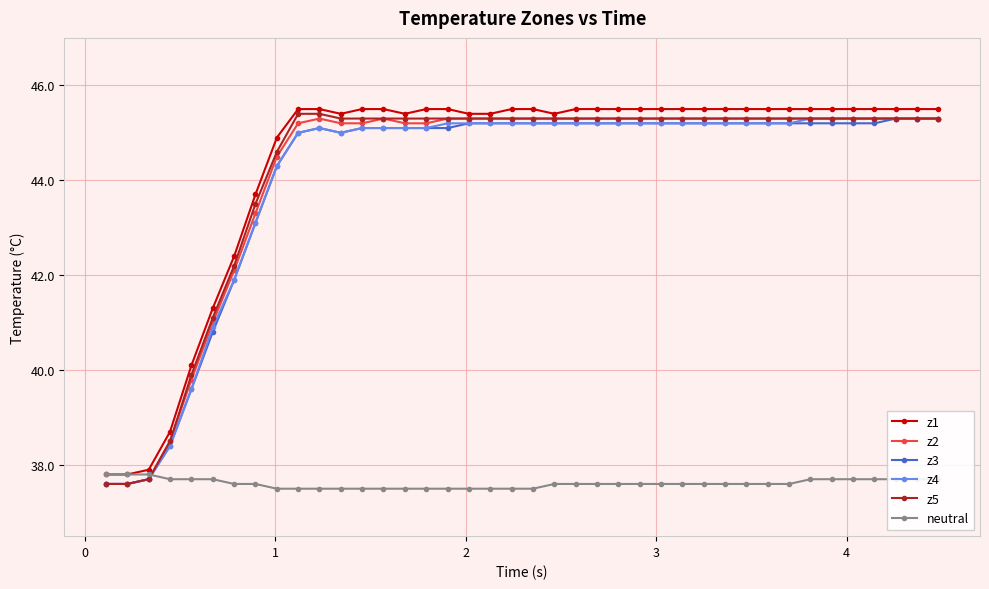

At how many categories does at least one series exceed 37?

40